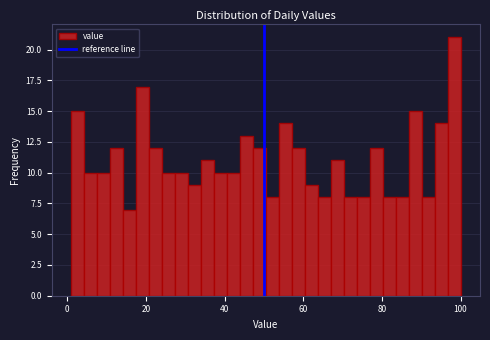

Read against the x-axis, roughly where is the centre of the tallest bar?

98